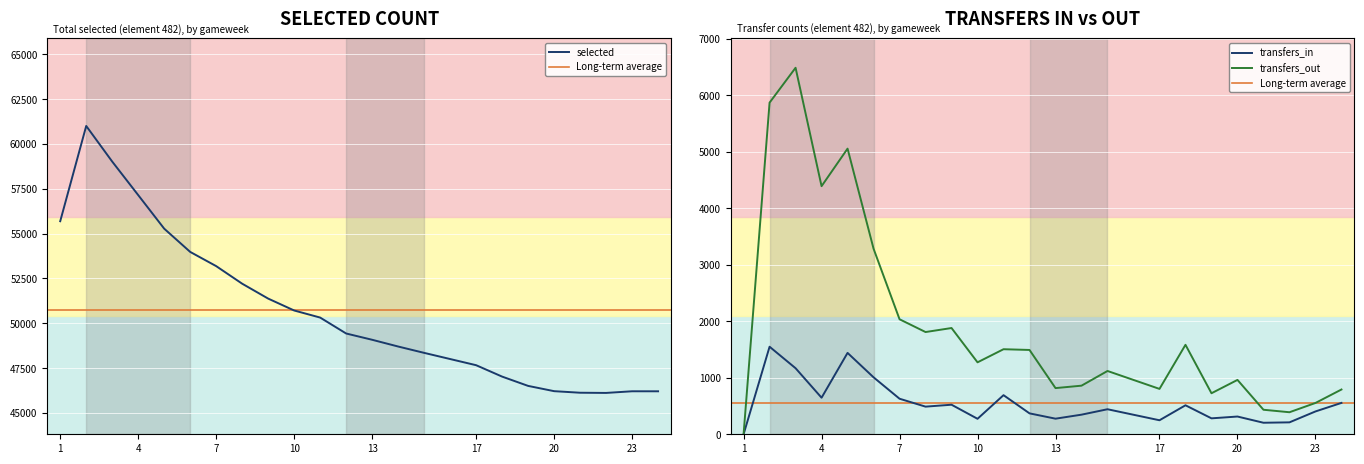

What is the maximum value for transfers_out?

6485